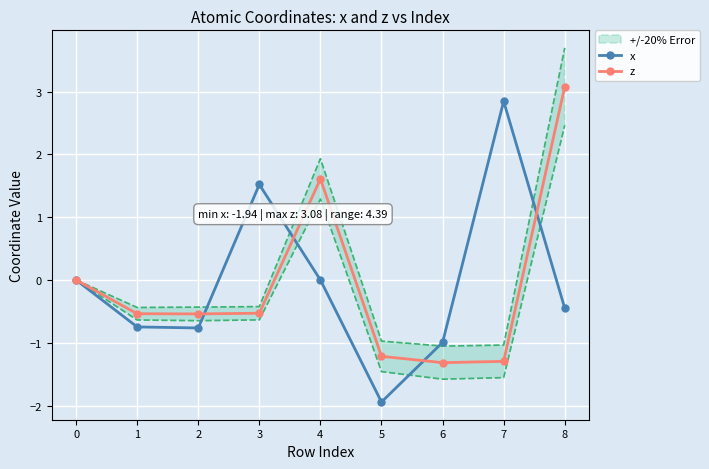

What is the maximum value shown in the chart?

3.1